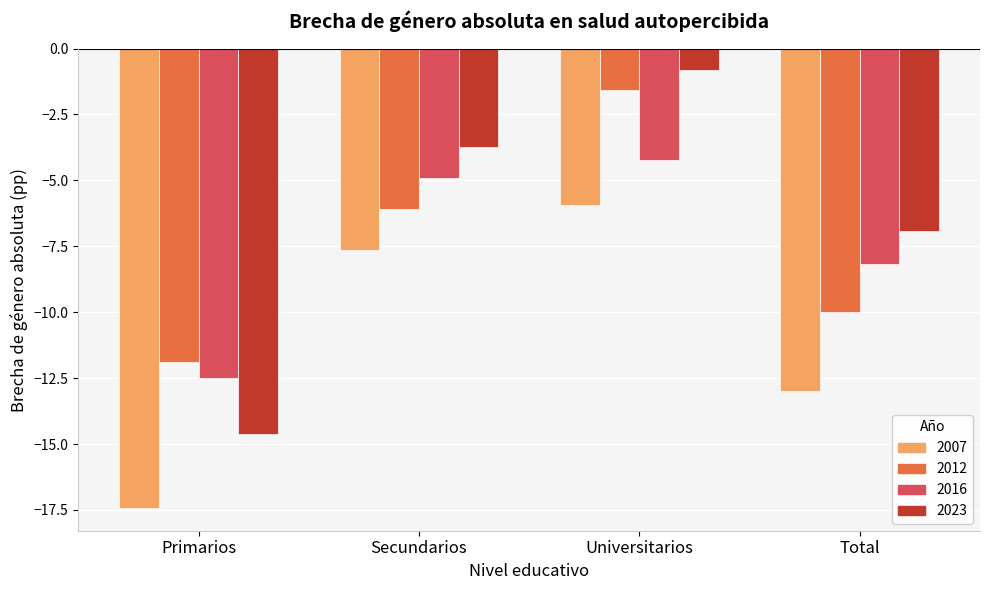

True or false: 2012 has a value of -11.9 at Primarios.

True